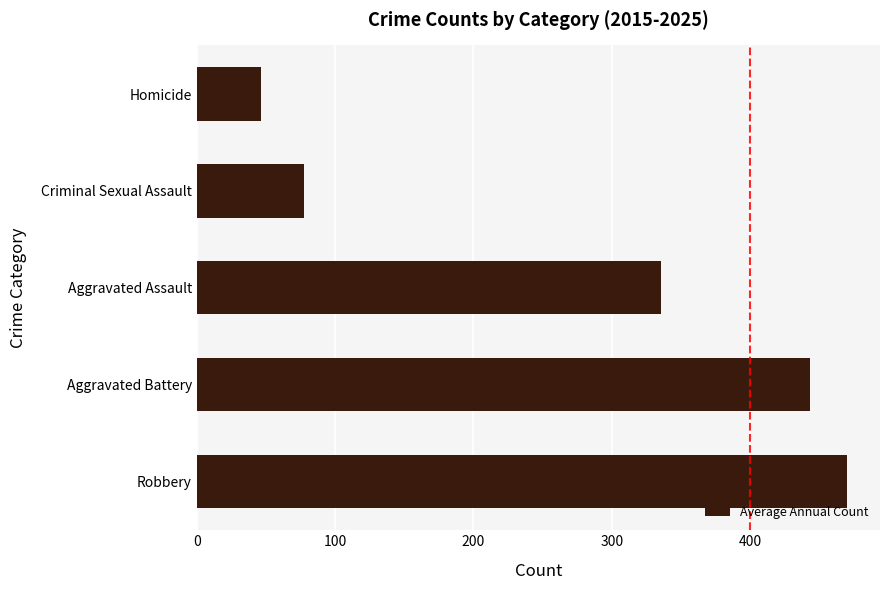

What is the difference between the second highest and minimum values?

396.3